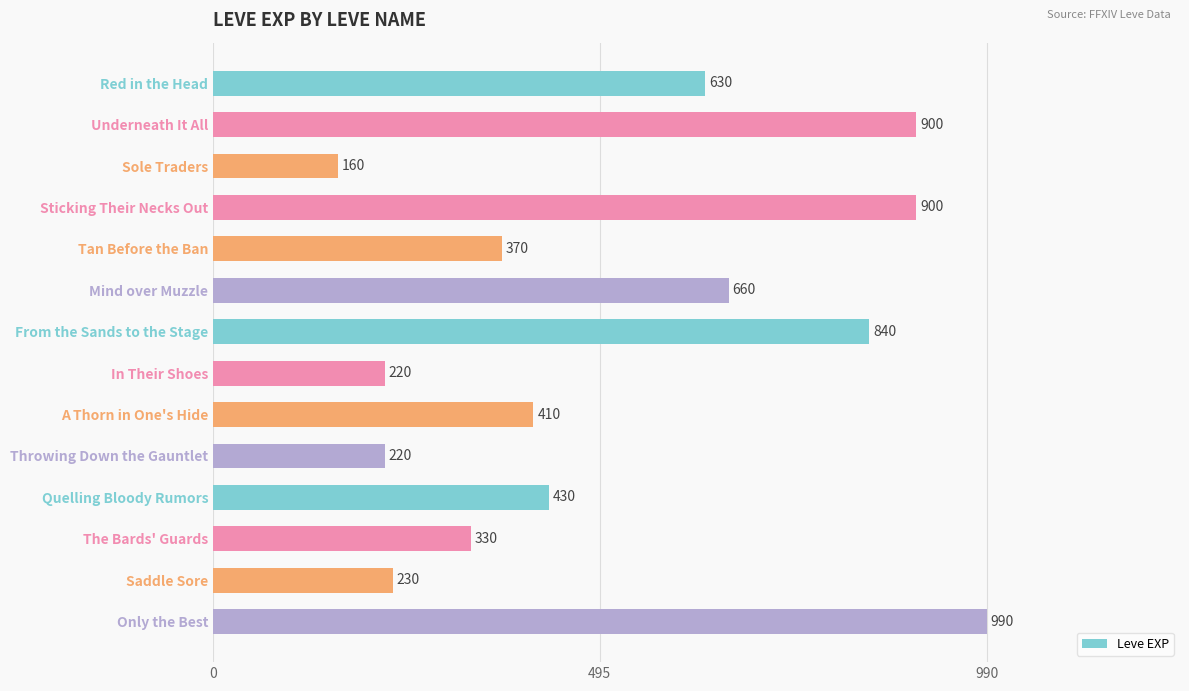

Is it true that the value at Underneath It All is 440?

False